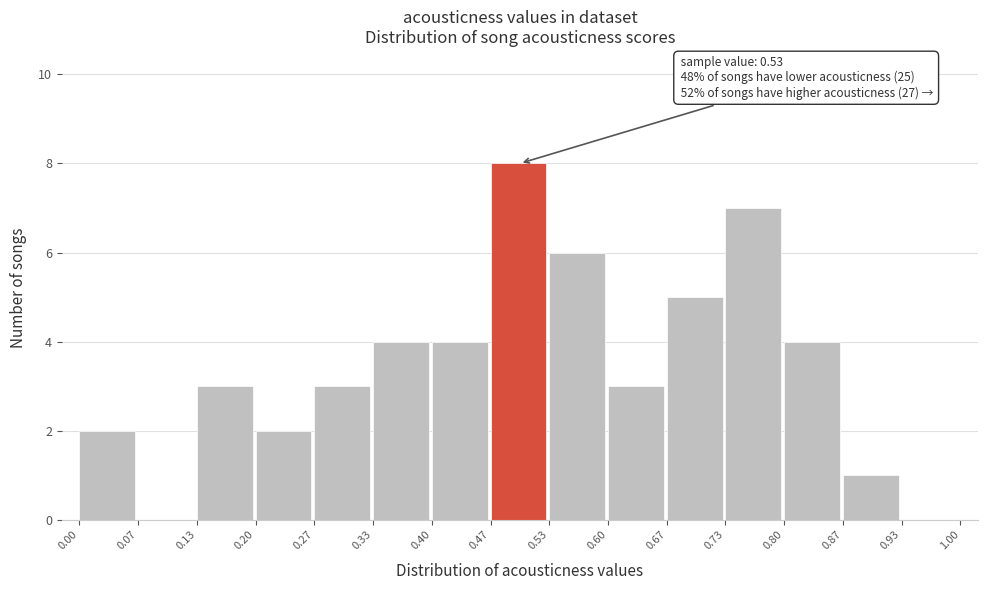

Which range on the x-axis has the tallest bar?

0.47 to 0.53